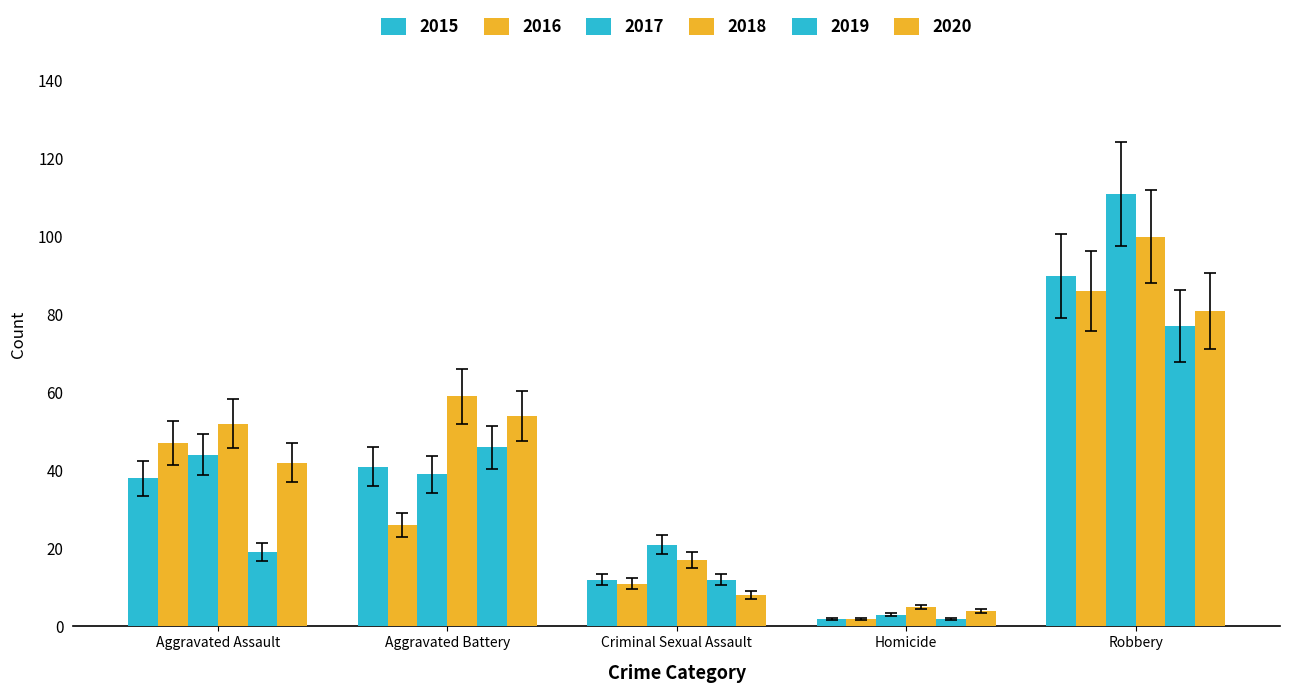

How many groups of bars are there?

5